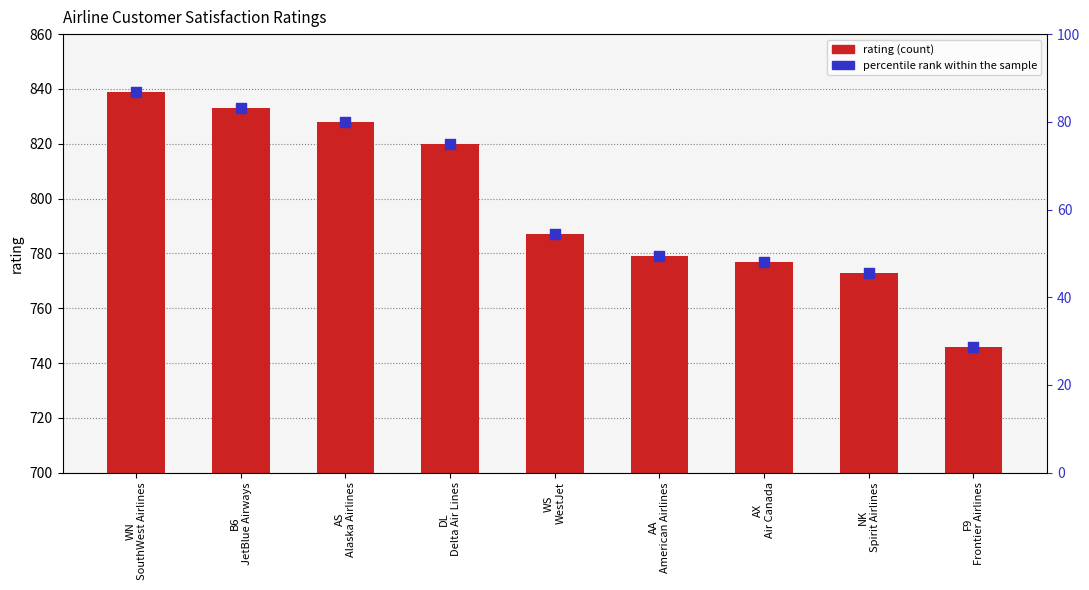

Which series has the largest total across all categories?

rating